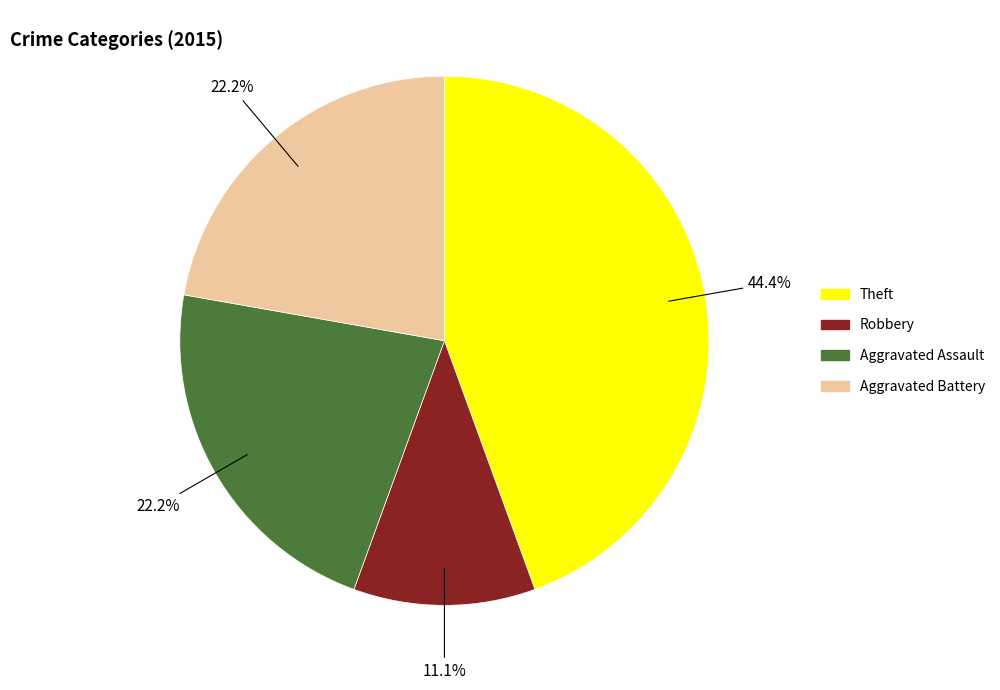

Does any single category account for the majority?

No